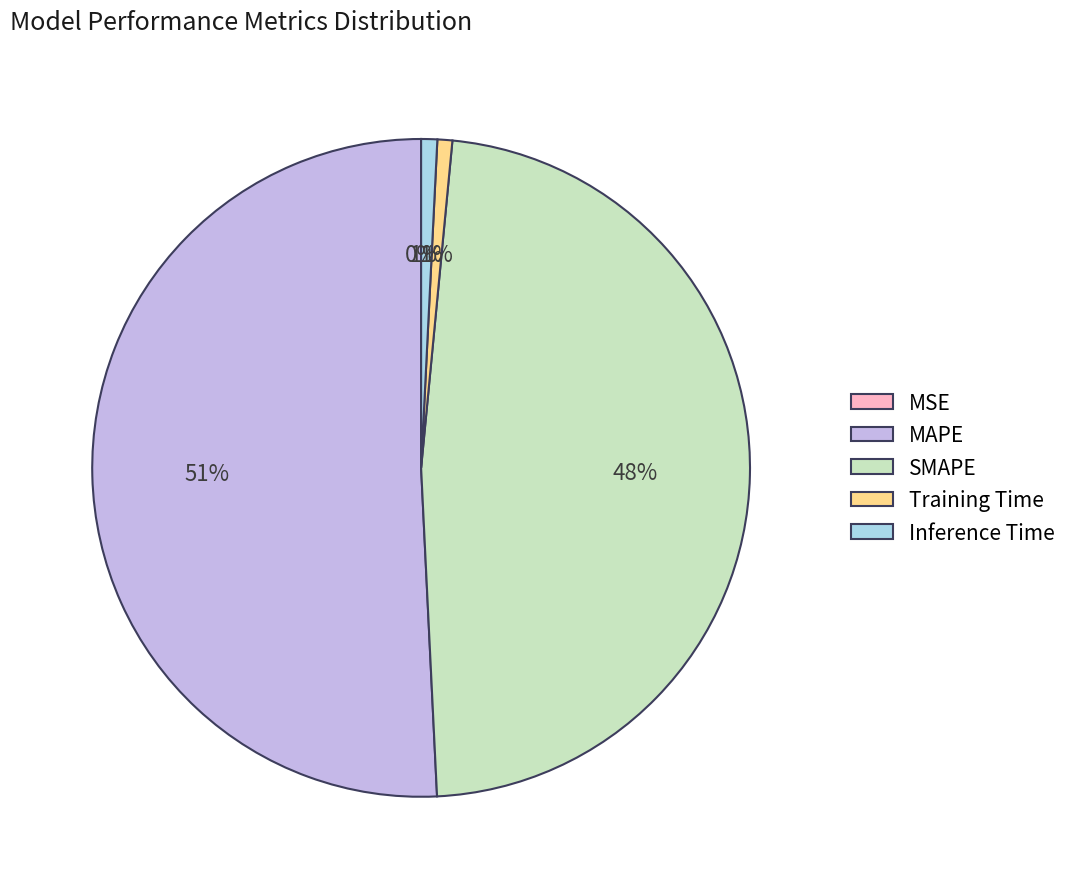

Is the sum of MAPE and Training Time greater than half?

Yes